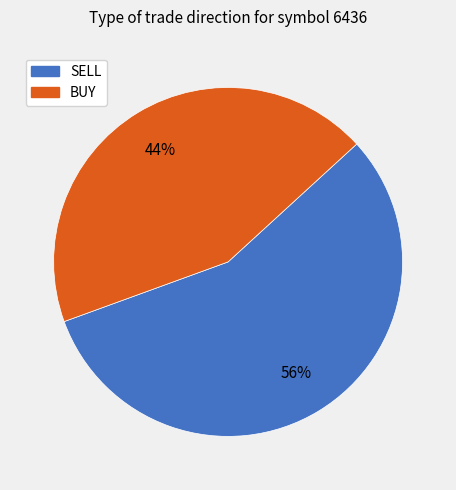

Do SELL and BUY together represent more than half of the pie?

Yes